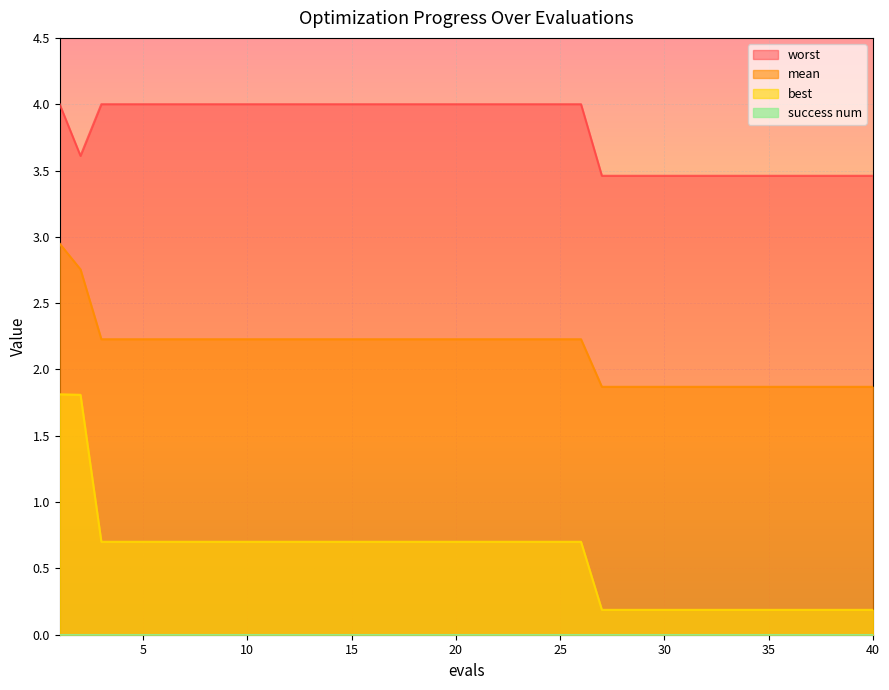

True or false: mean and worst cross at least once.

False